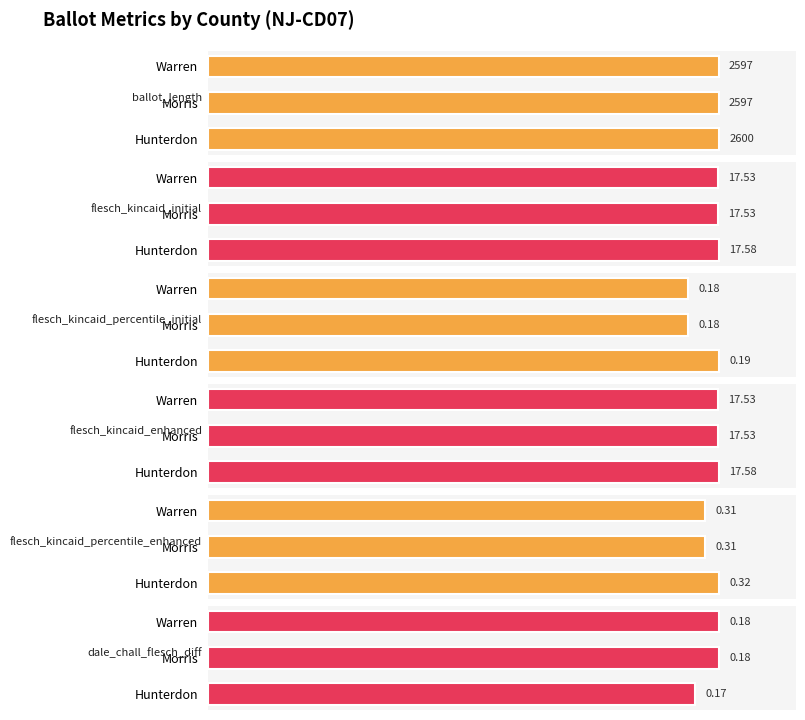

Between Morris and Warren, which series saw the biggest shift?

ballot_length